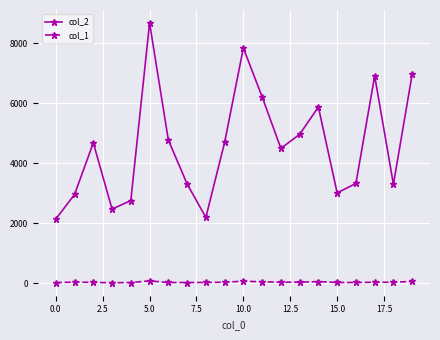

True or false: col_2 and col_1 intersect in this chart.

False